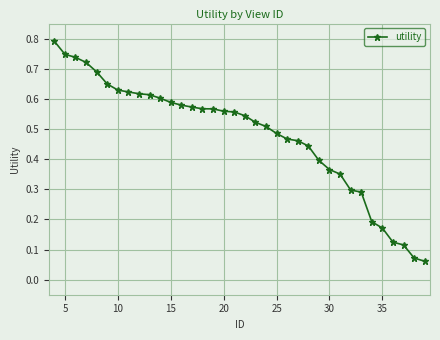

Count the number of data series in this chart.

1